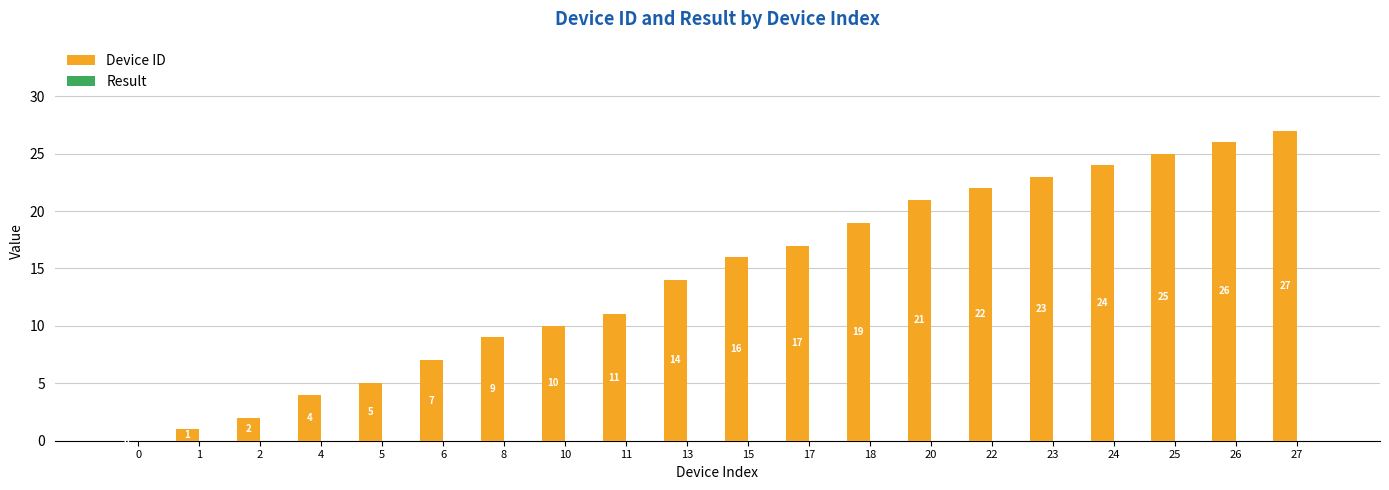

What is the sum of the values at 8 and 6?

16